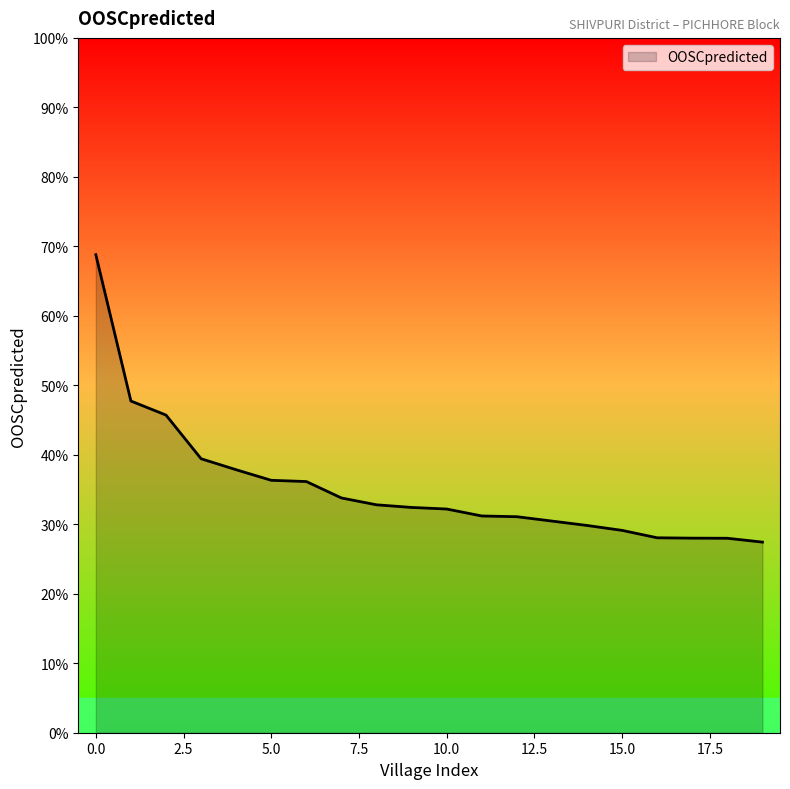

What is the sum of all values?

706.4